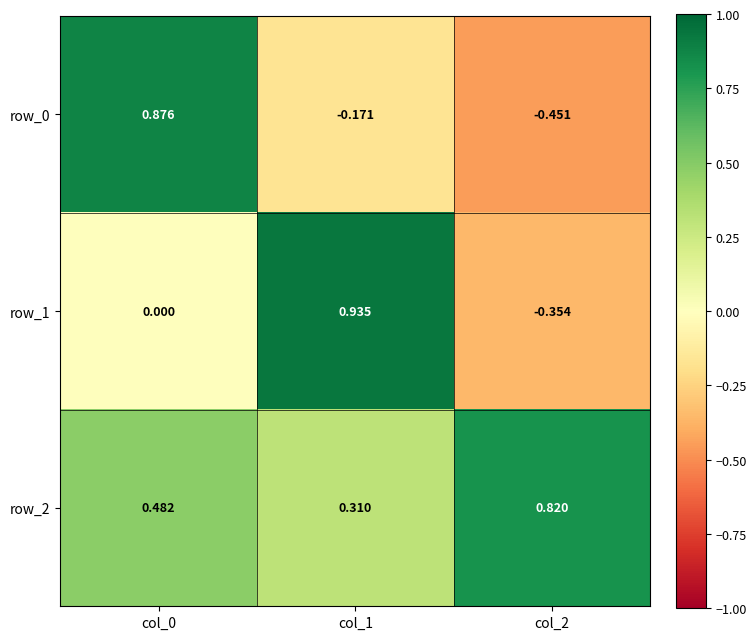

How many categories are shown in the chart?

3